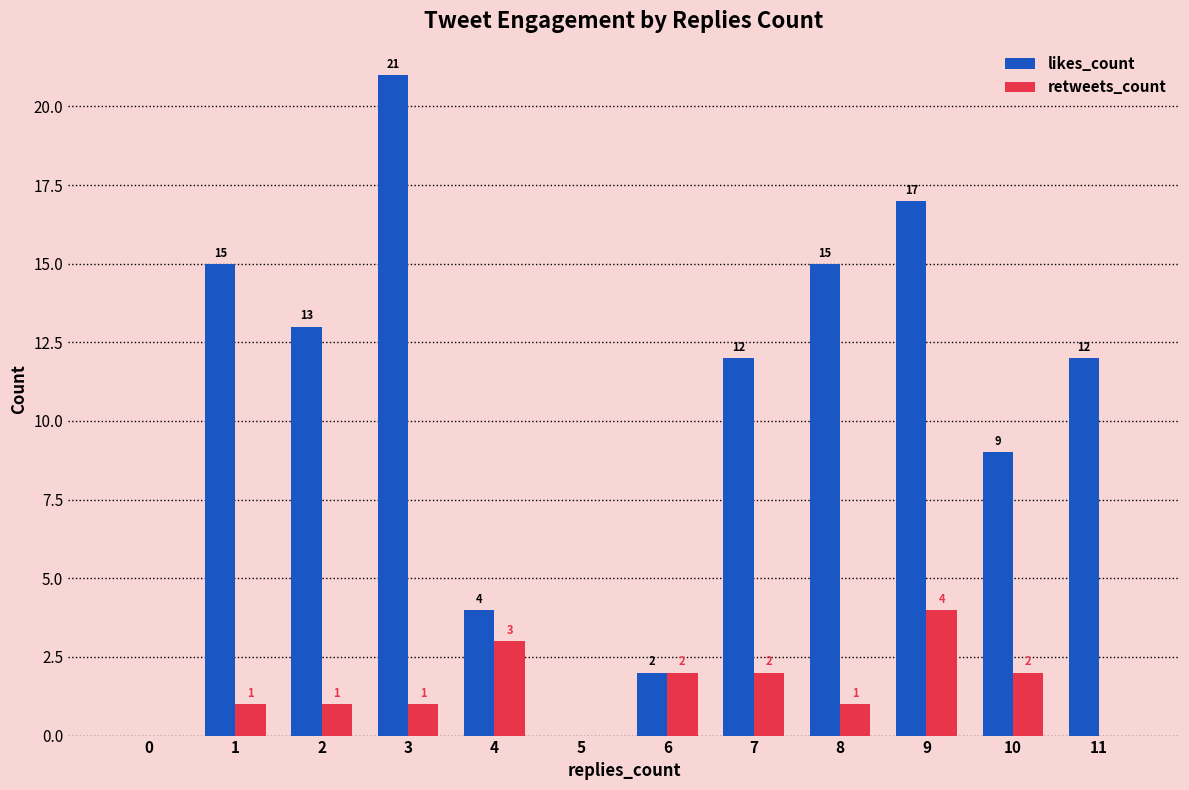

What value does the likes_count series have at 8, to the nearest 5?

15